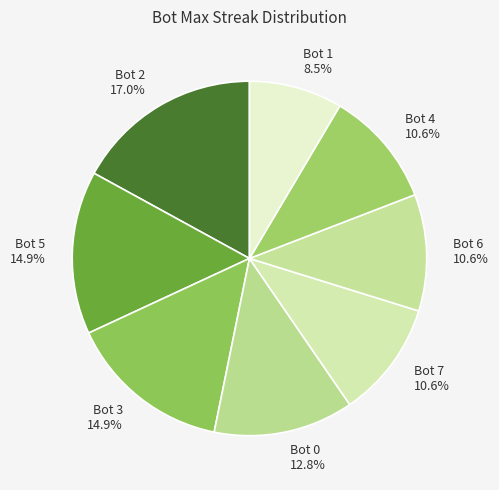

Is Bot 3 the majority of the pie?

No